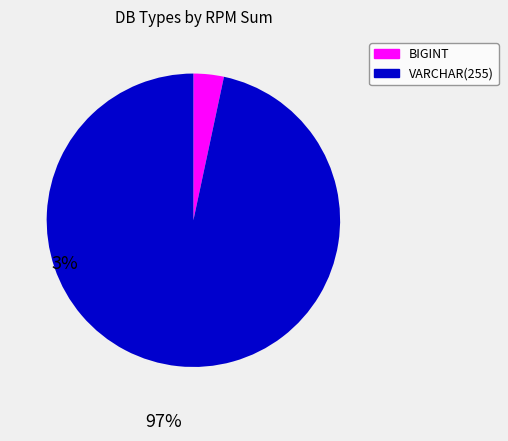

What is the largest slice in the pie chart?

VARCHAR(255)